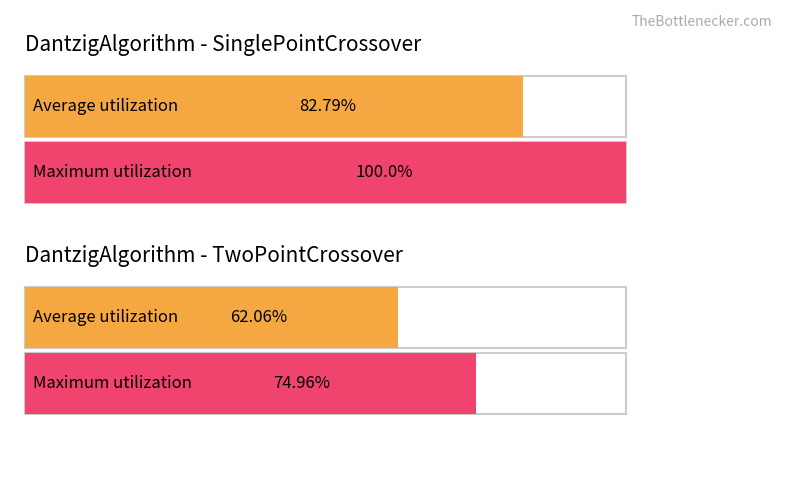

What is the highest value of the probabil.% series?

100.0